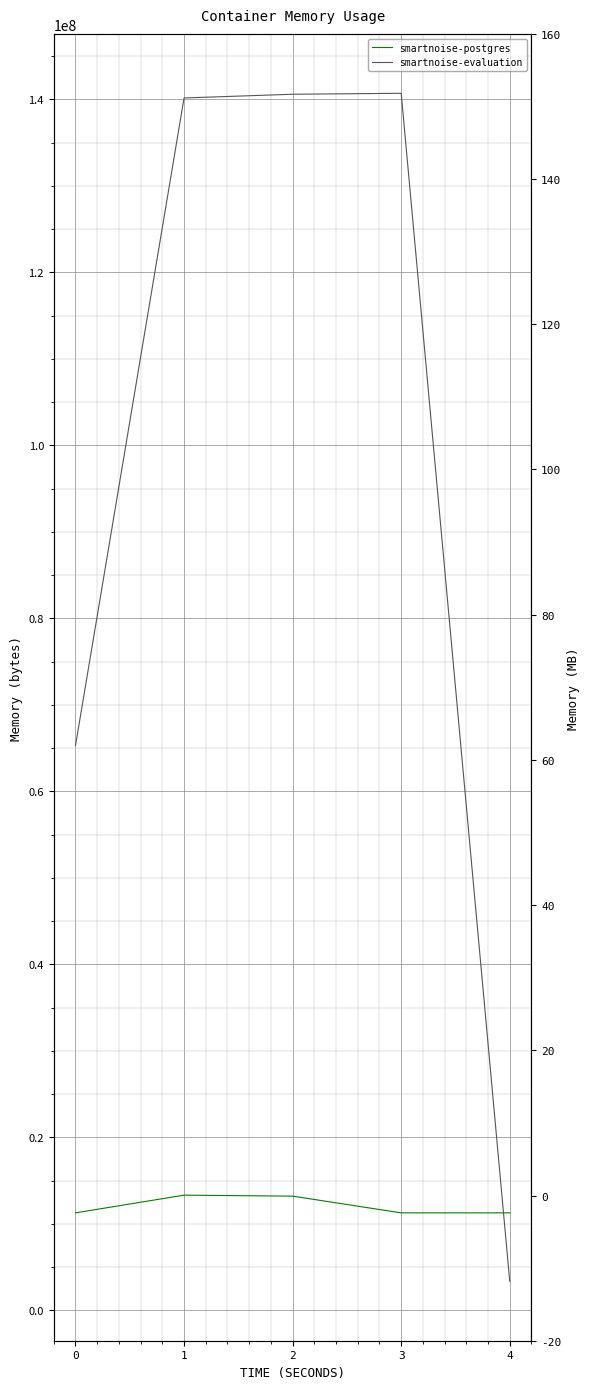

What is the value of the smartnoise-postgres point at the 2nd from the left?

13316096